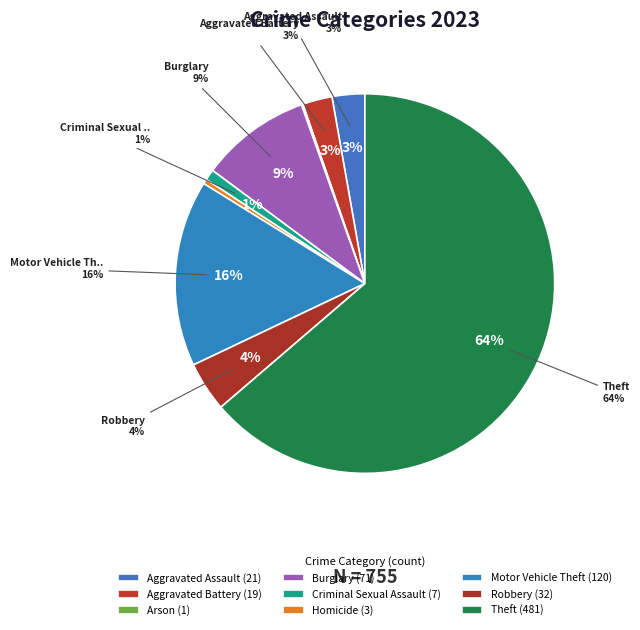

To the nearest percent, what is the combined percentage of Motor Vehicle Theft and Burglary?

25%